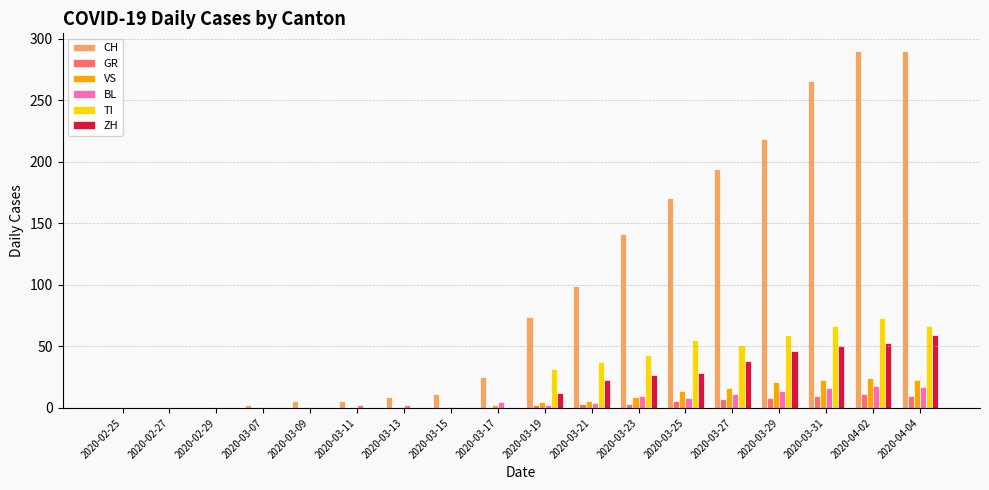

What is the maximum value for ZH?

59